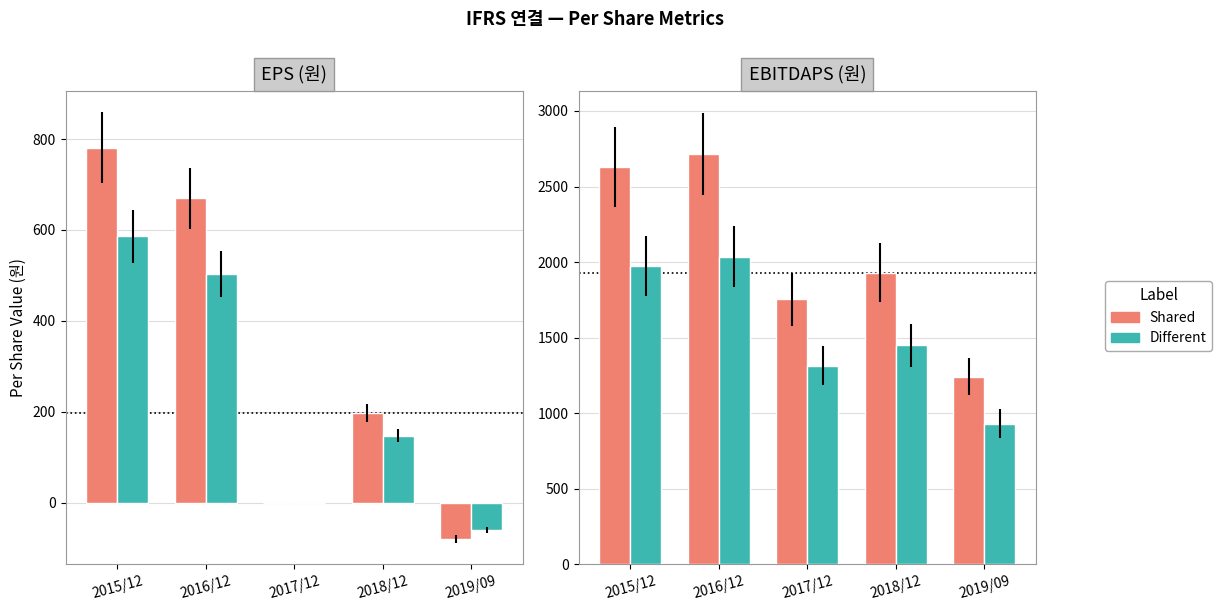

List the series in order of their overall mean, highest first.

Shared, Different